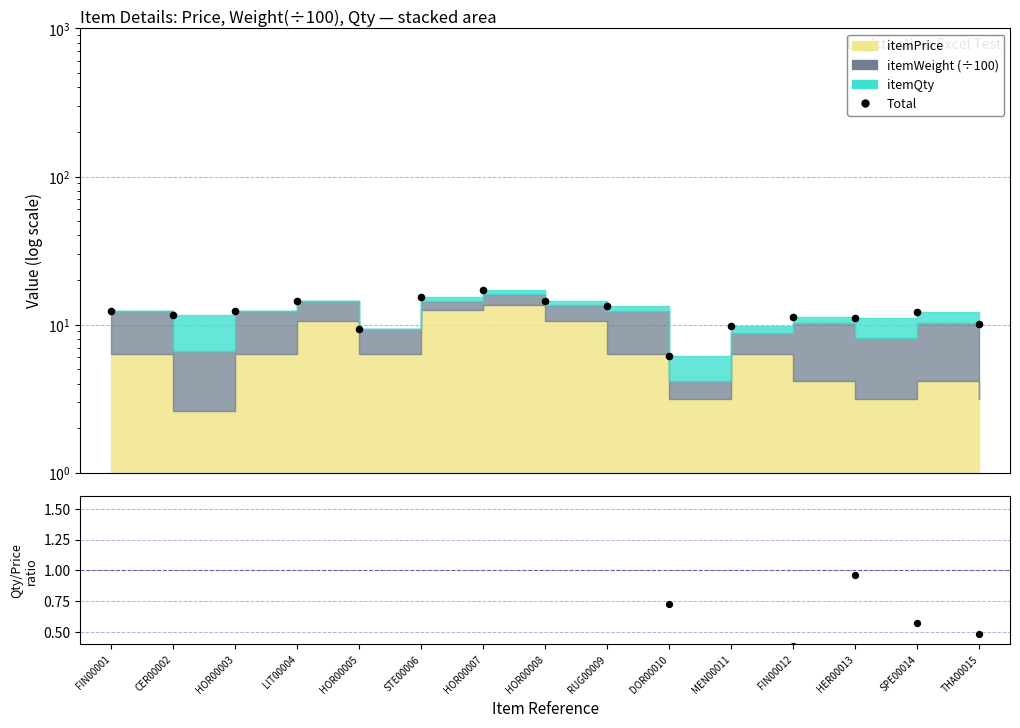

At which category is the sum across all series the highest?

HOR00007